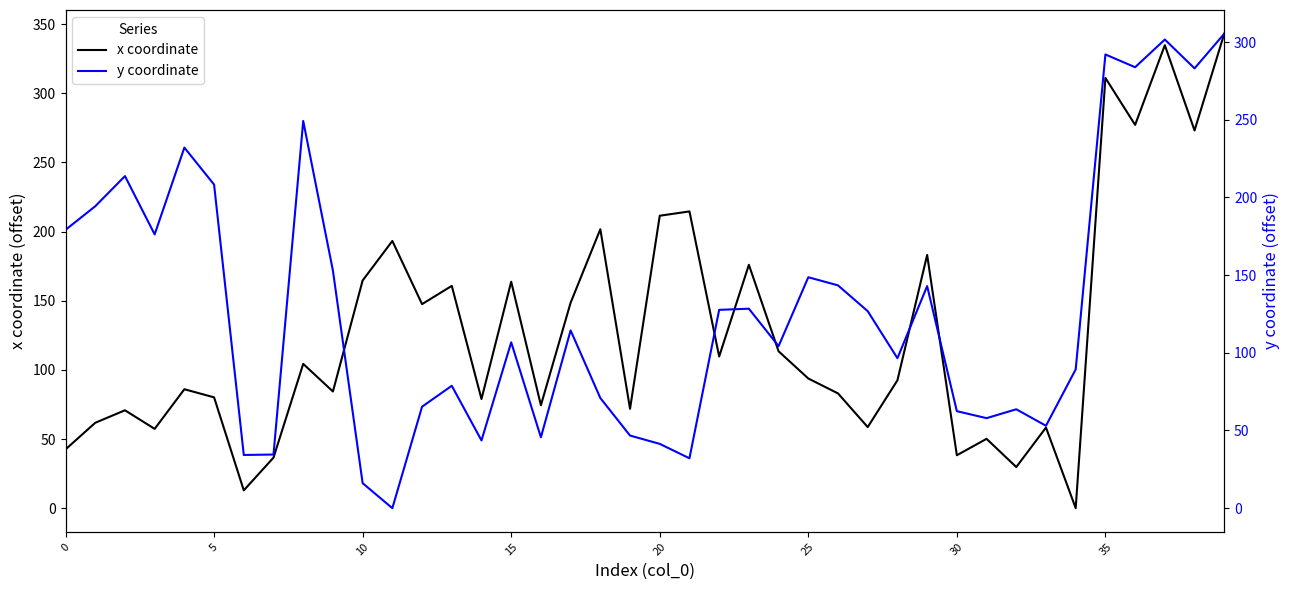

True or false: x coordinate has a value of 93.8 at 25.

True